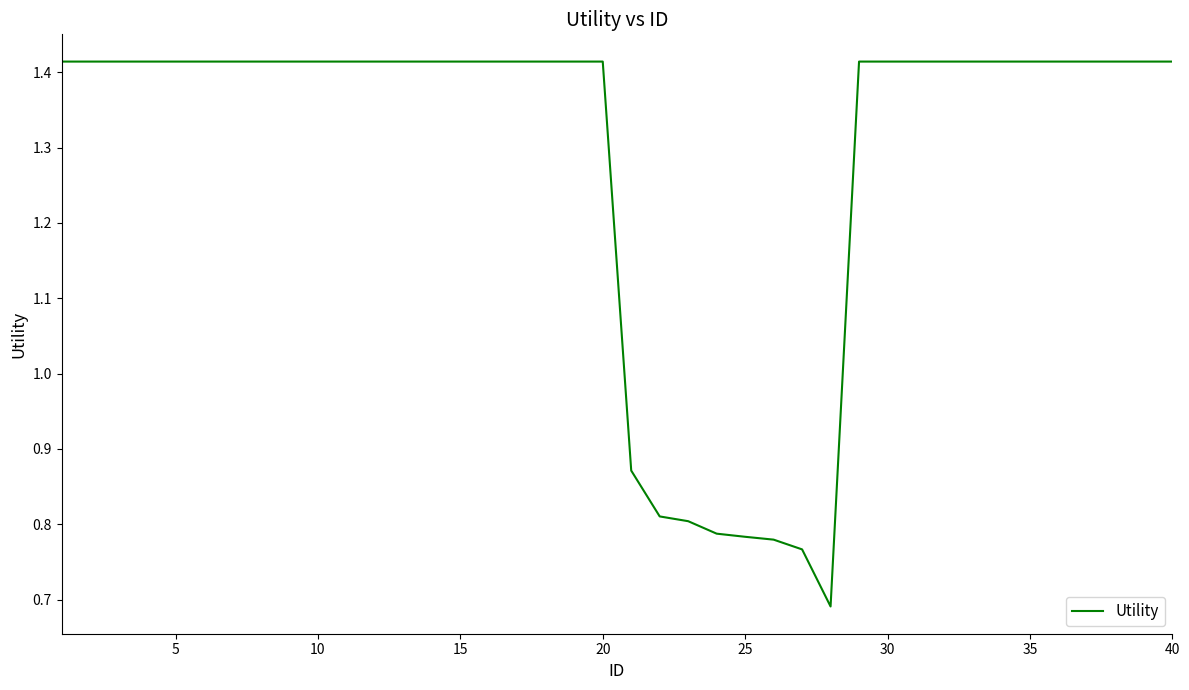

The value at 10 is 0.7. True or false?

False